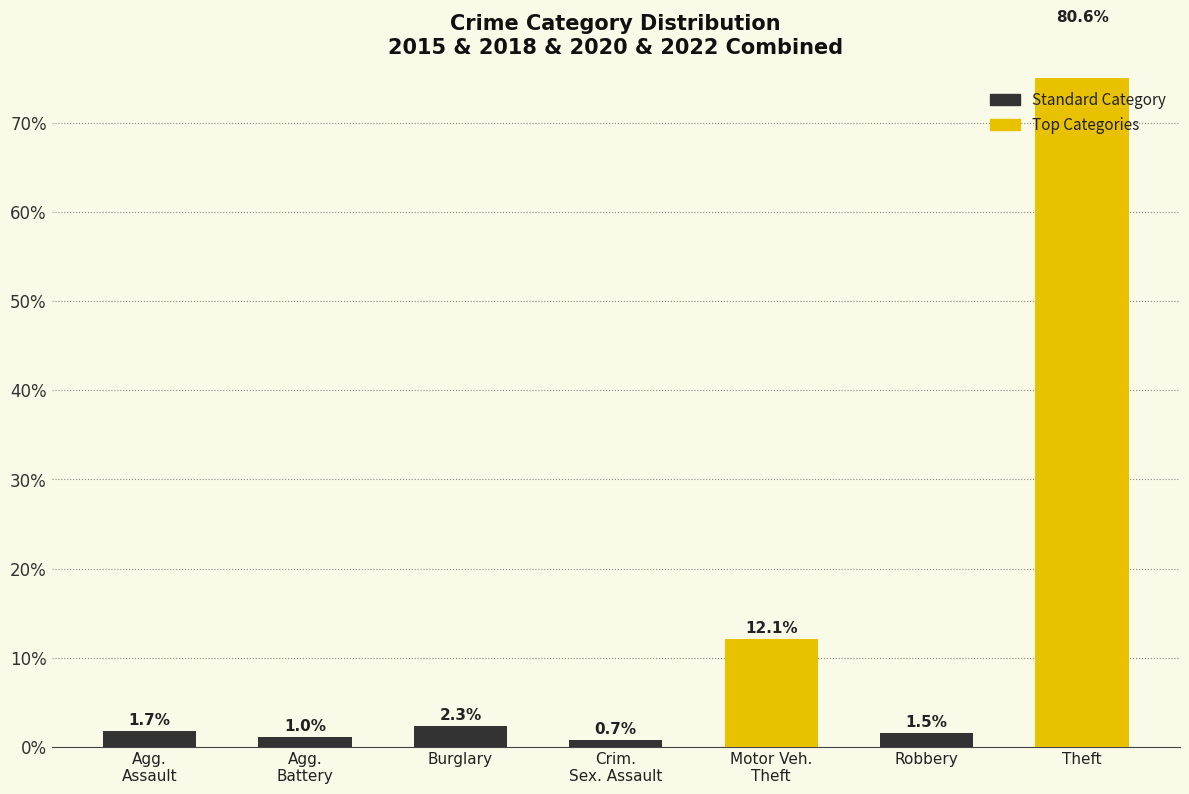

What is the ratio of the value at Crim.
Sex. Assault to the value at Burglary?

0.3